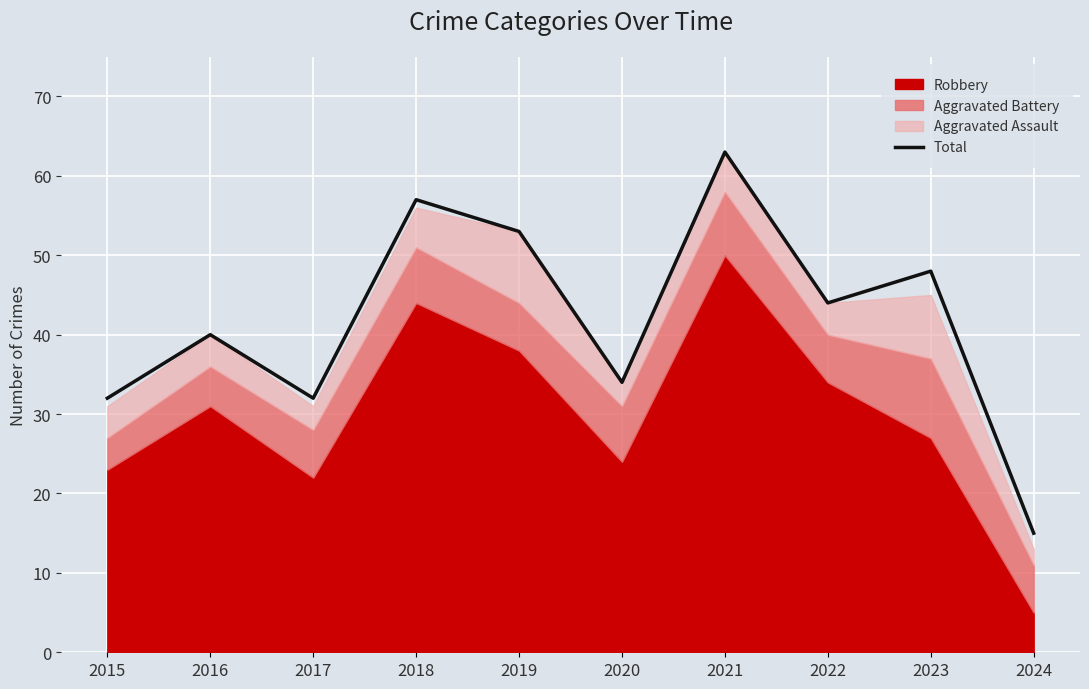

What is the difference between the values at 2023 and 2024?

33